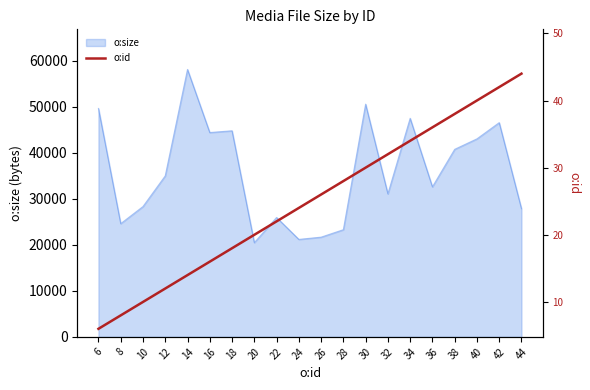

What is the minimum value for o:size?

20468